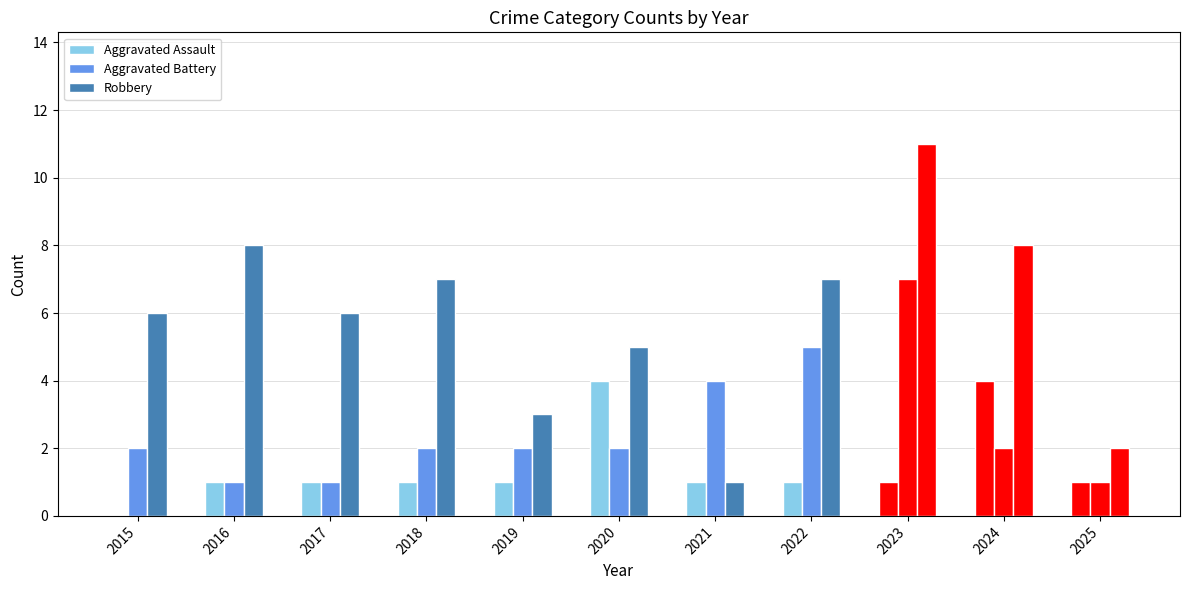

The Aggravated Assault series shows 4 at 2024. True or false?

True